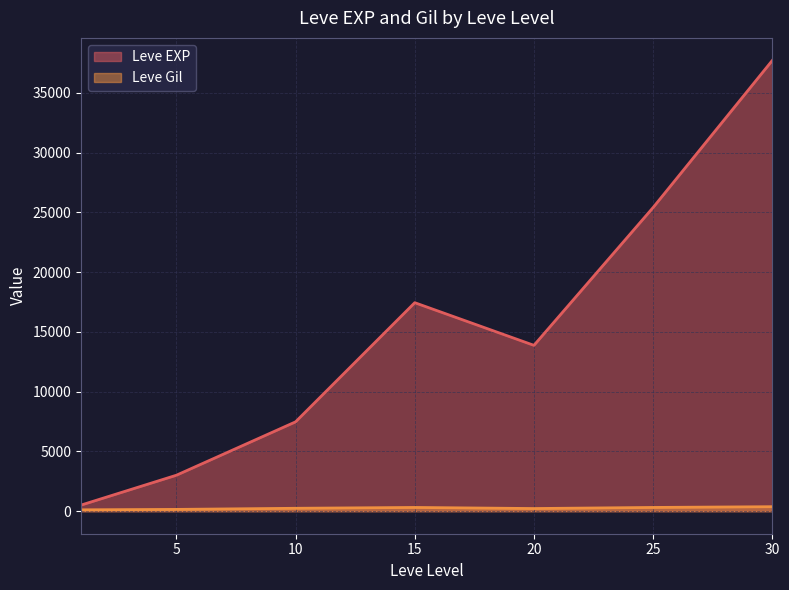

Does the chart display data point markers on the line(s)?

No